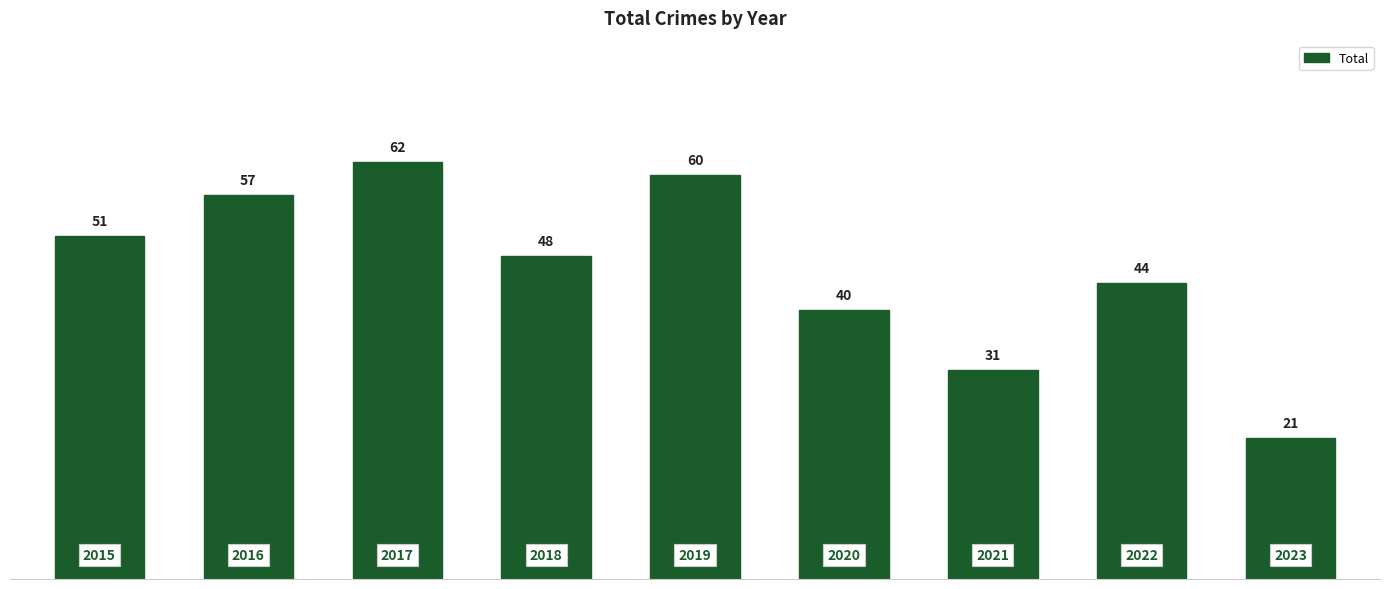

What is the maximum value shown in the chart?

62